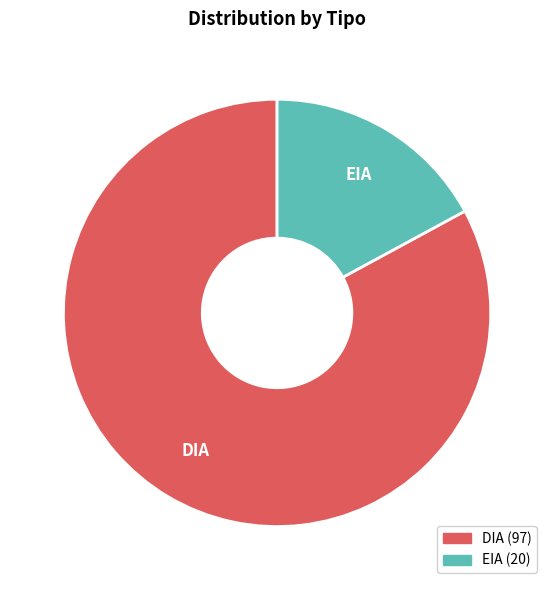

Do EIA and DIA together represent more than half of the pie?

Yes